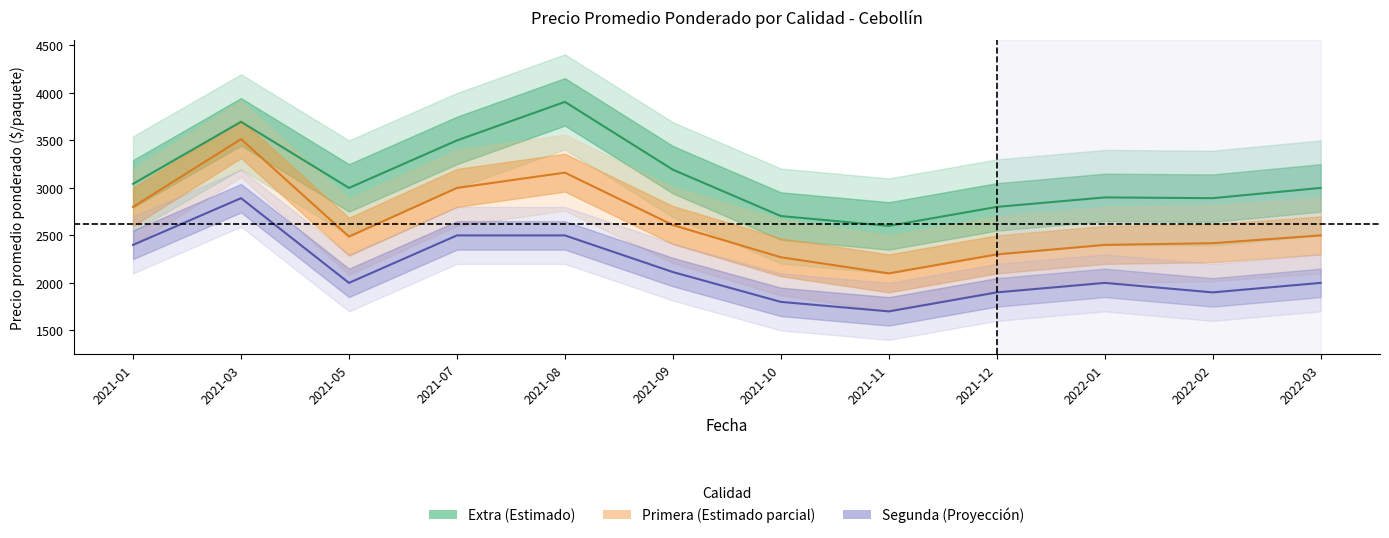

How many data points in Primera (media) are above 2500?

5